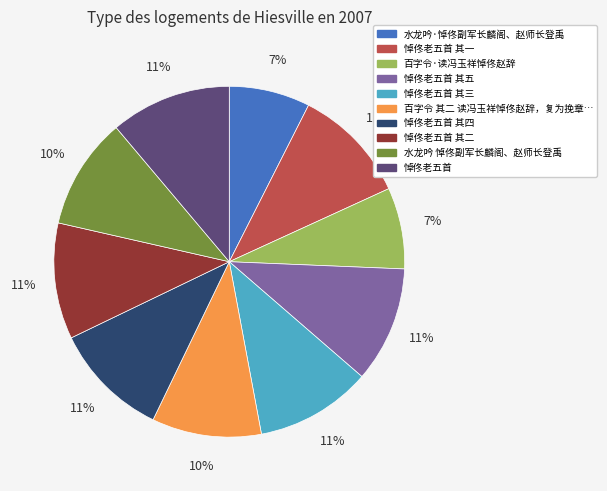

To the nearest percent, what is the difference between the largest and smallest slice percentages?

4%